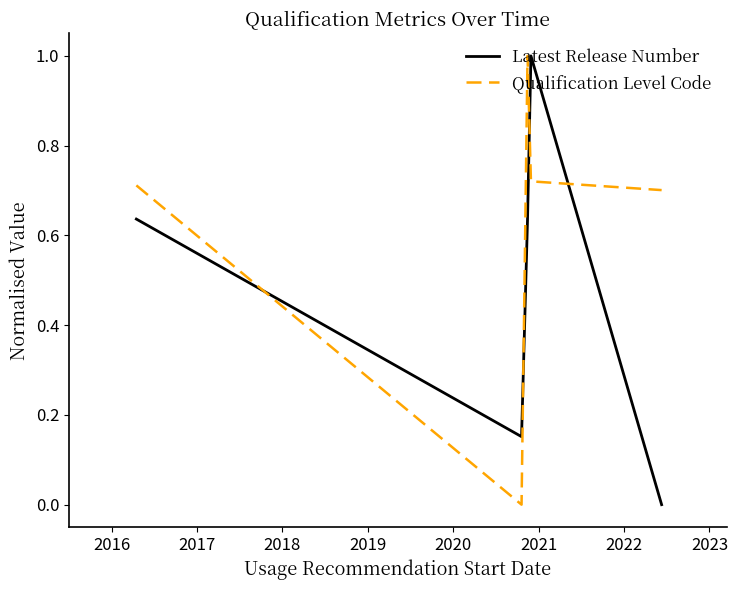

True or false: Latest Release Number has more than 0 interior local peaks.

True